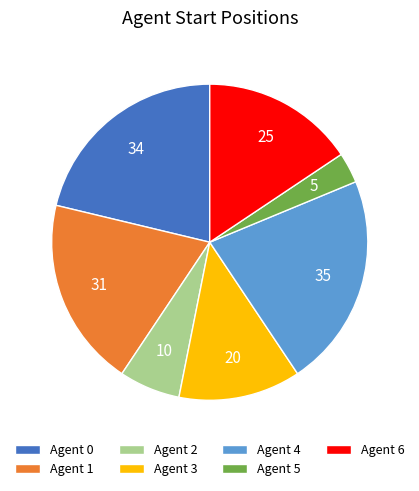

Which slice is the largest?

Agent 4